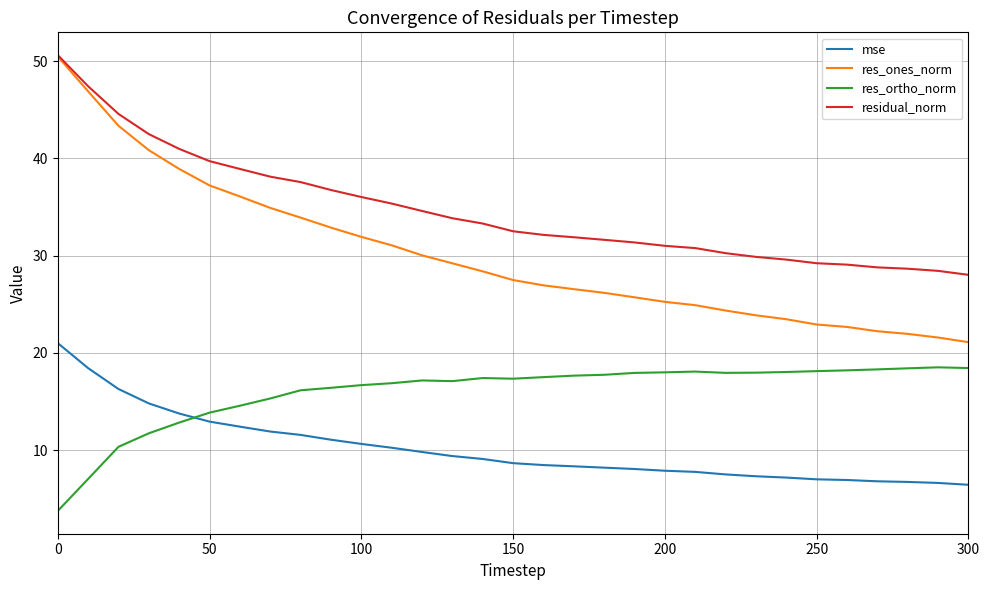

What is the highest value of the res_ortho_norm series?

18.5